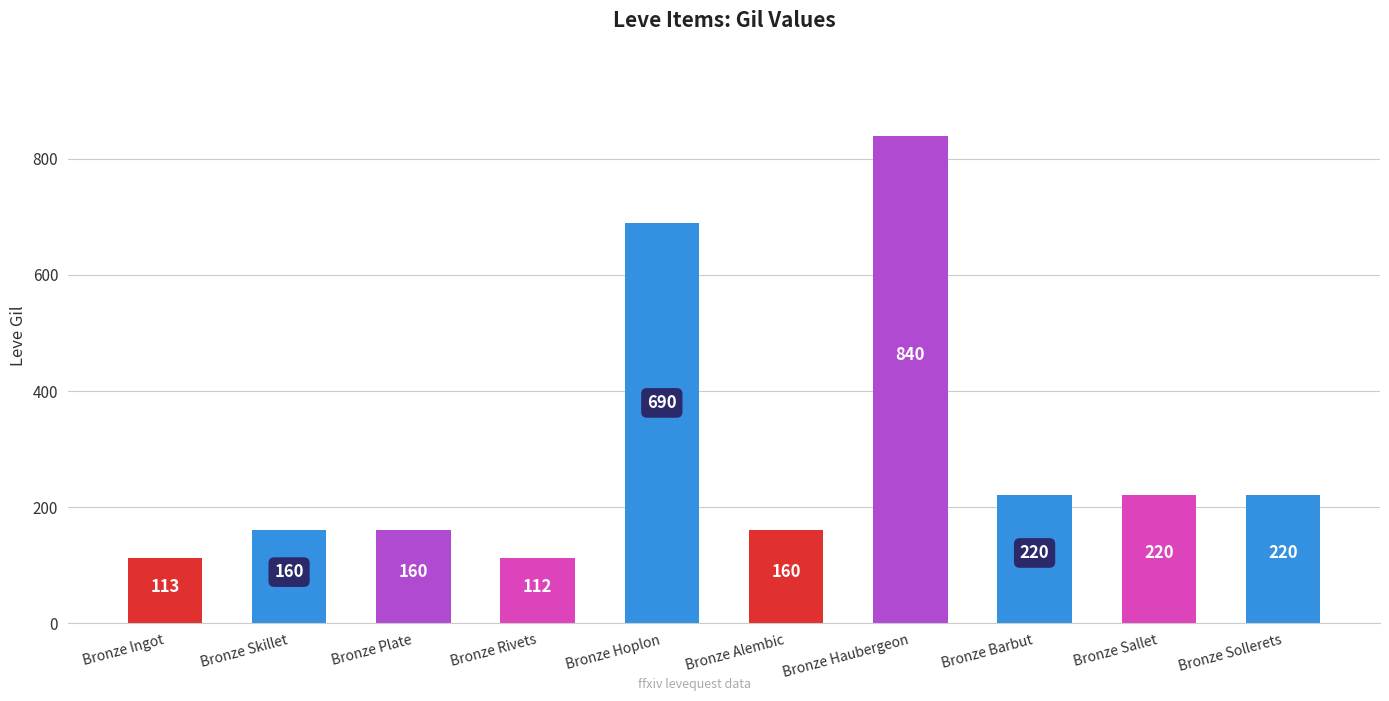

Does the chart contain any negative values?

No